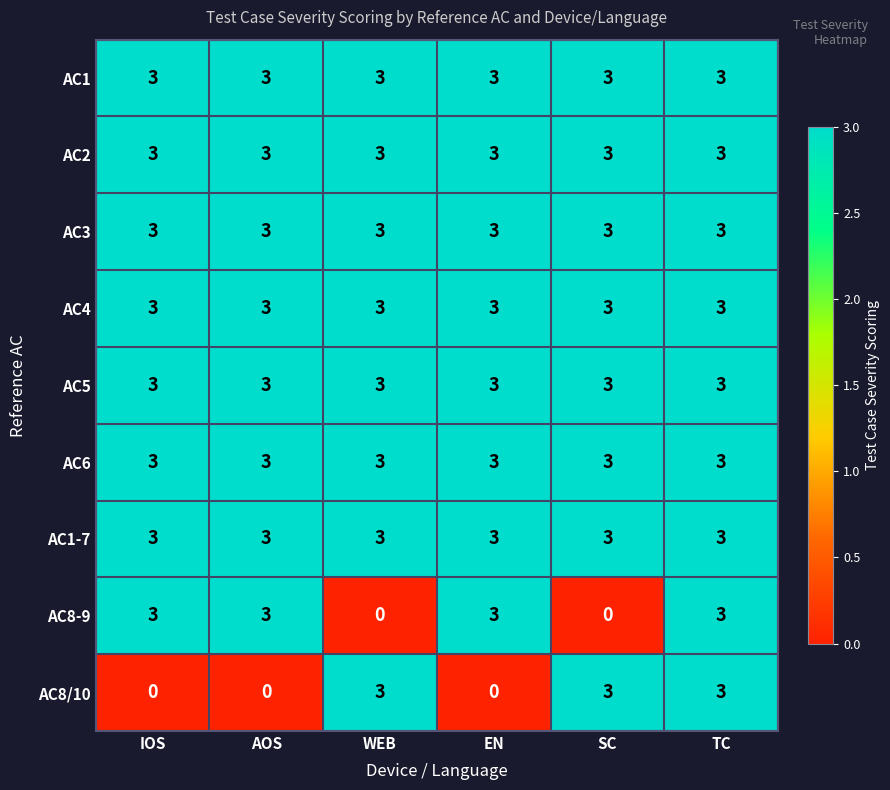

At which category is the sum across all series the highest?

TC